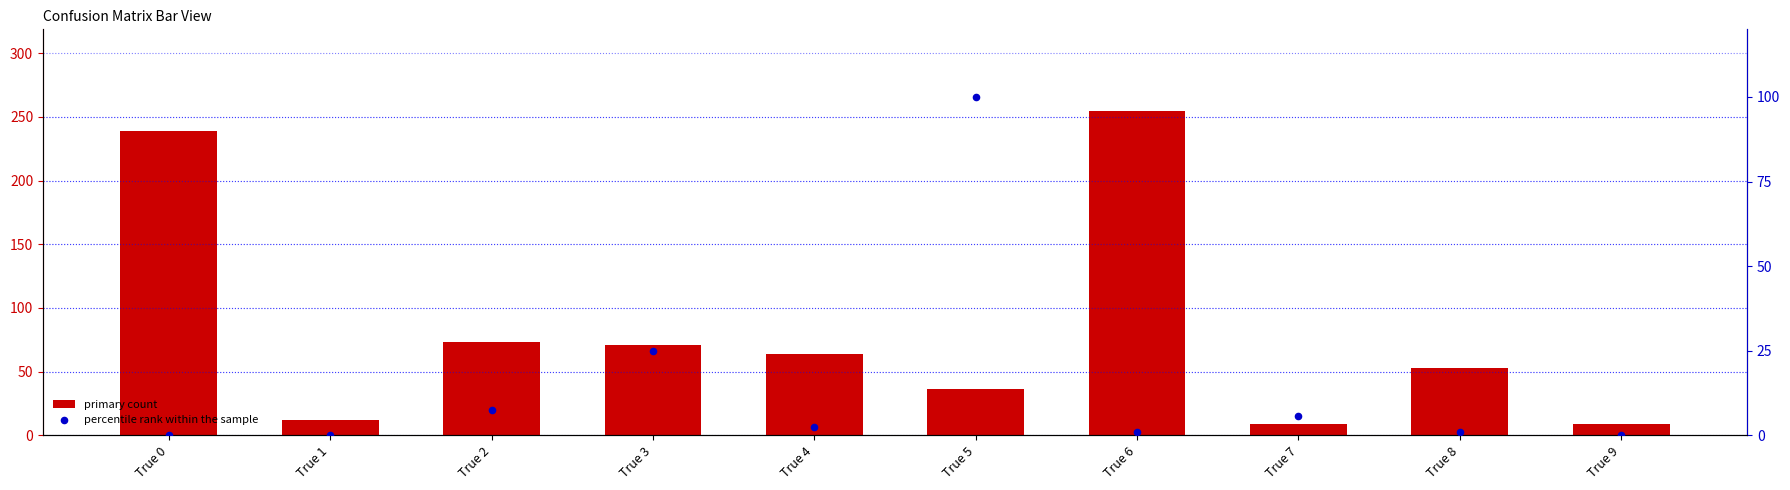

What is the total value across all series at True 4?

66.5